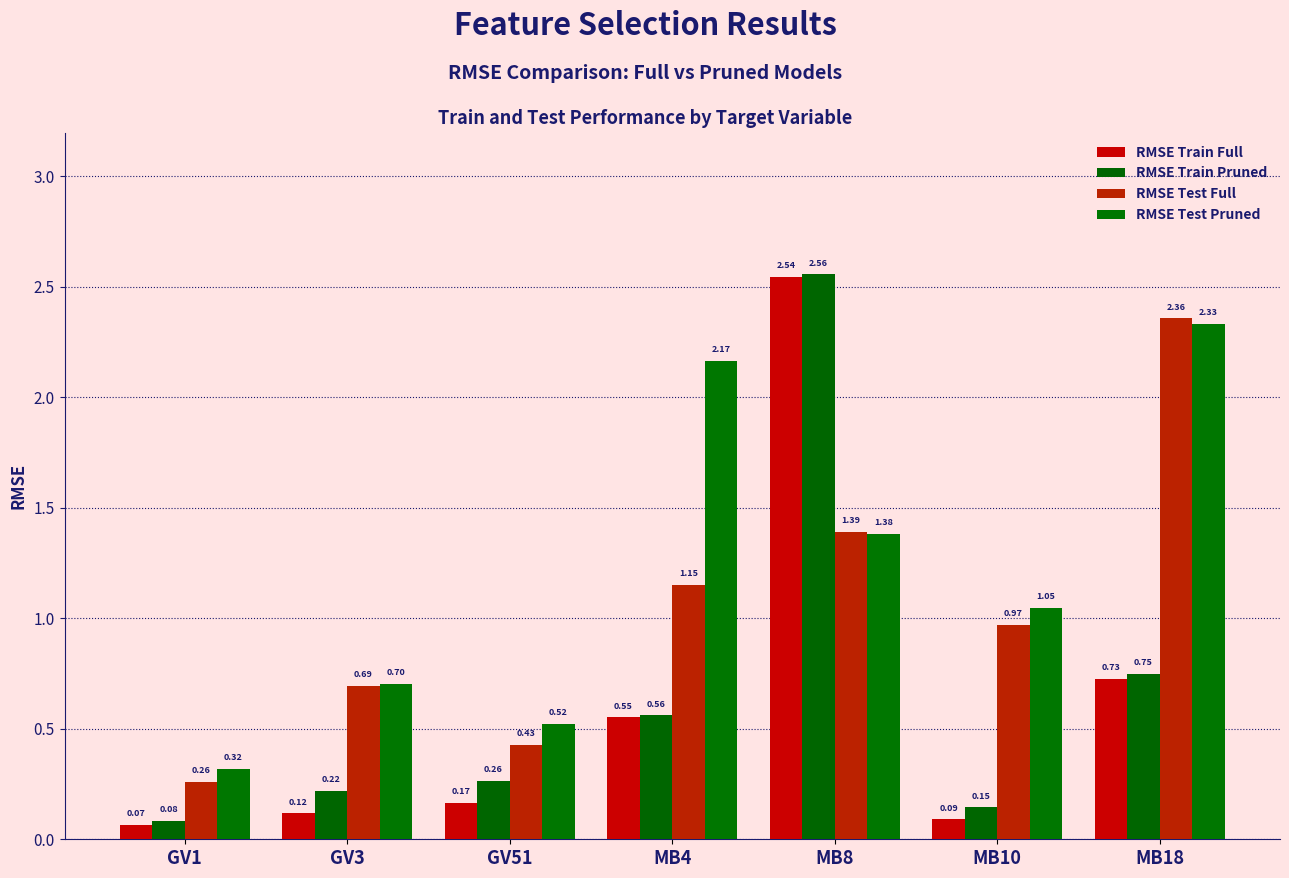

Which series has the largest total across all categories?

RMSE Test Pruned